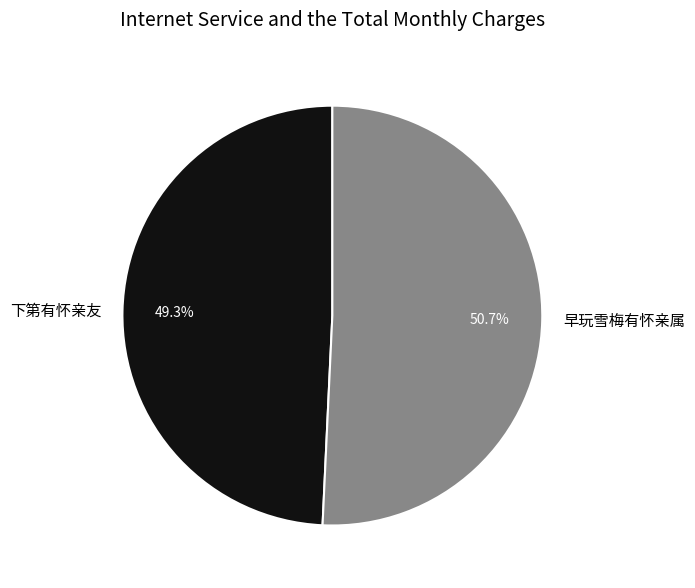

How many segments does this pie chart have?

2